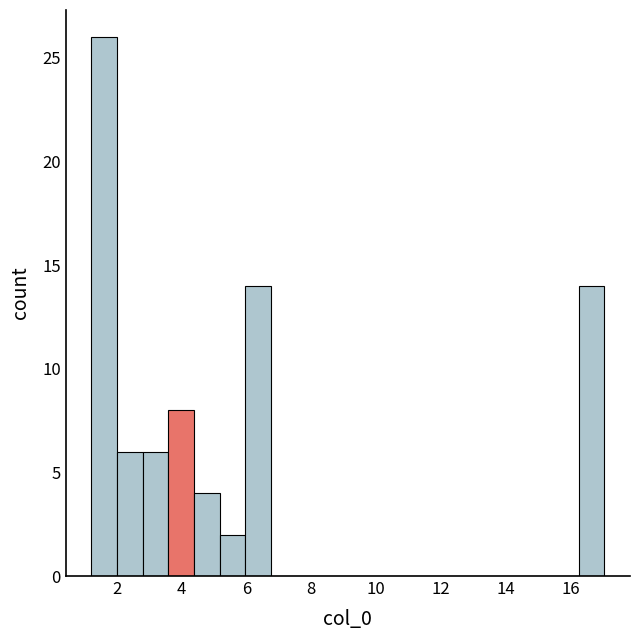

Read against the x-axis, roughly where is the centre of the tallest bar?

1.6